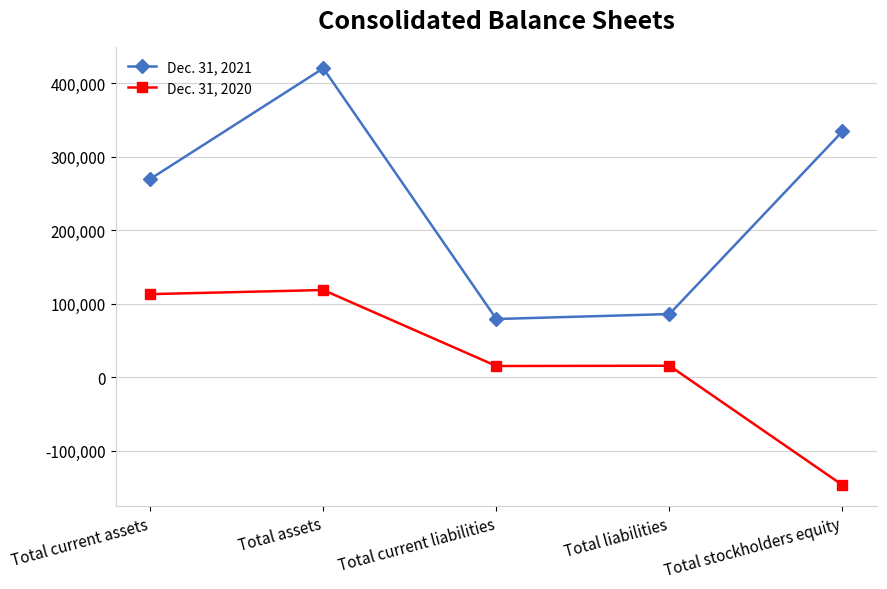

What is the greatest value displayed?

420585